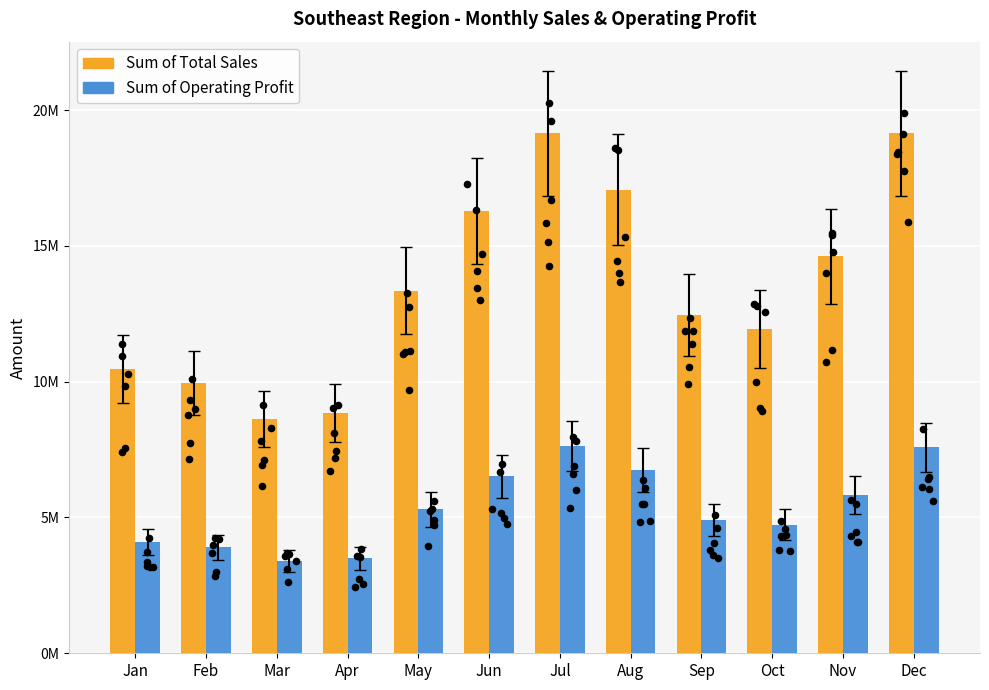

At how many categories does at least one series exceed 17748179?

2